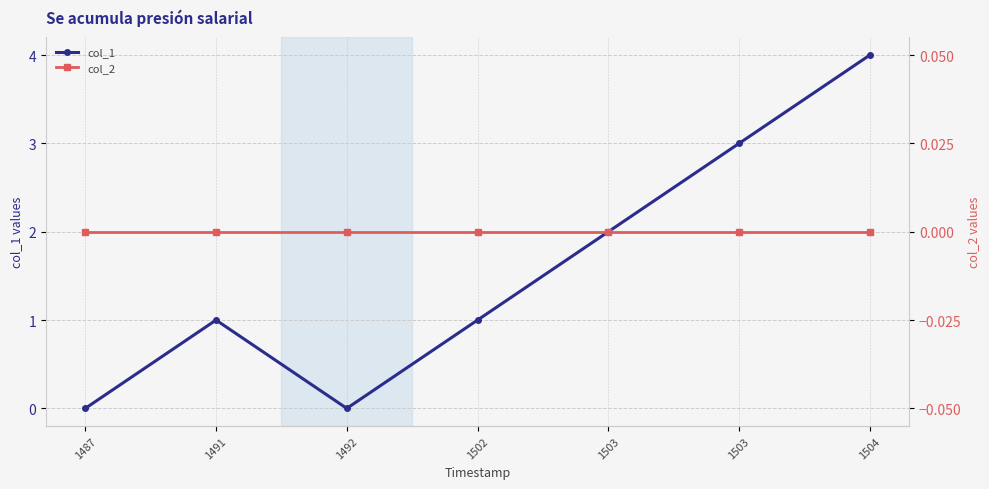

True or false: col_1 and col_2 cross at least once.

False